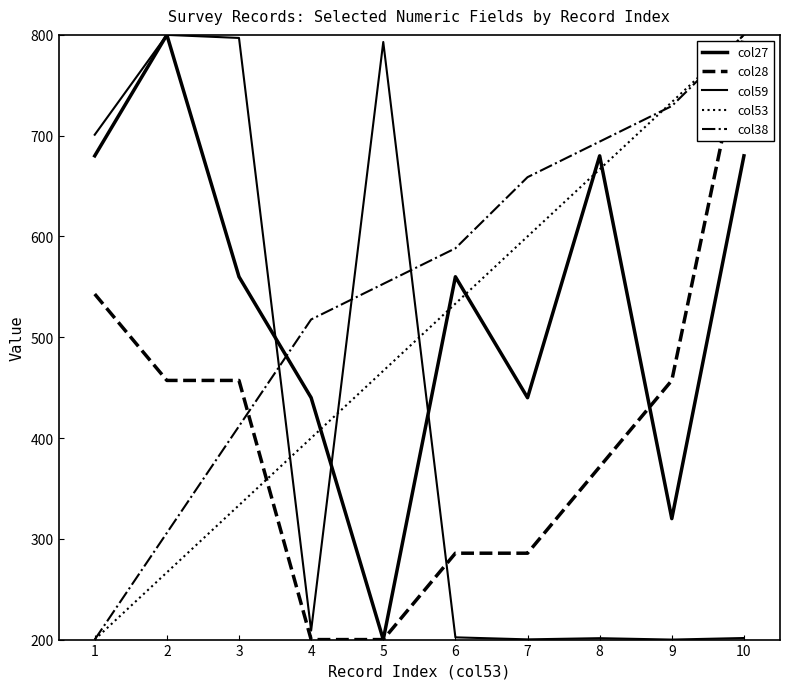

After their last crossing, which series has the higher values: col27 or col28?

col28